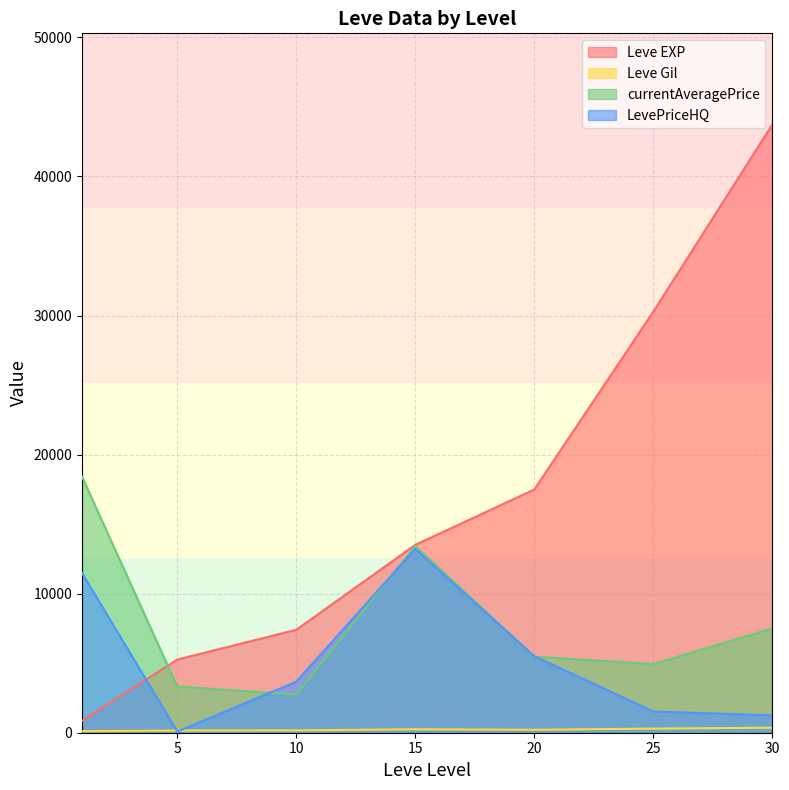

Where is the first local minimum for currentAveragePrice?

10